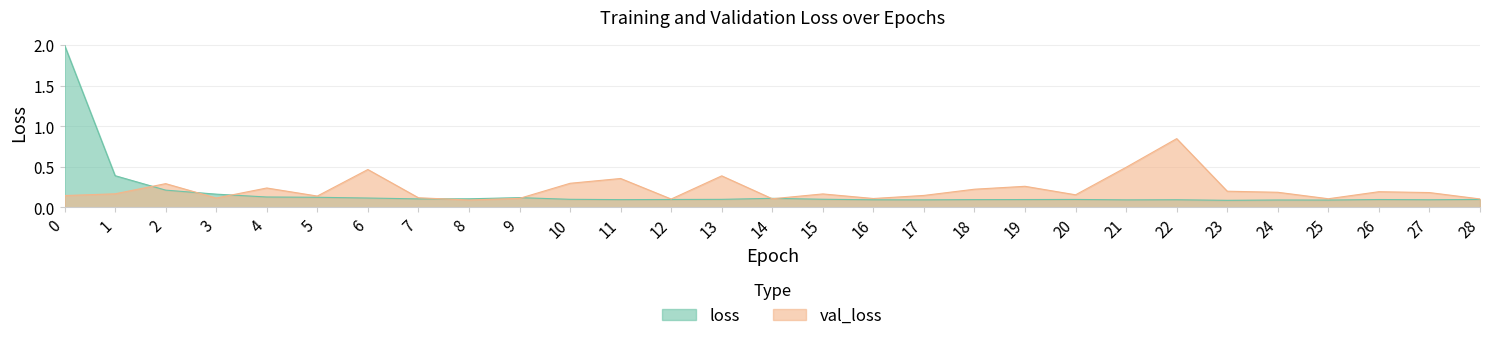

True or false: loss has more than 1 interior local peaks.

True